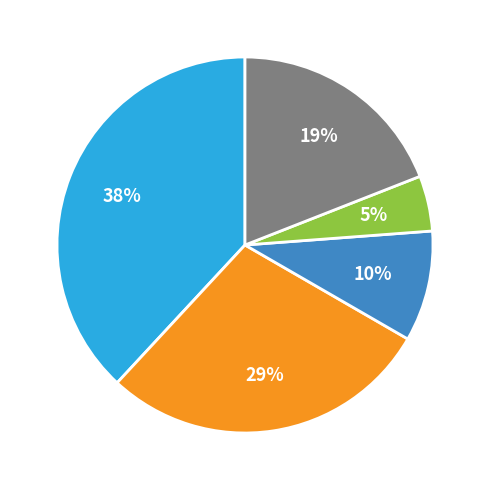

To the nearest percent, what is the difference between the largest and smallest slice percentages?

33%